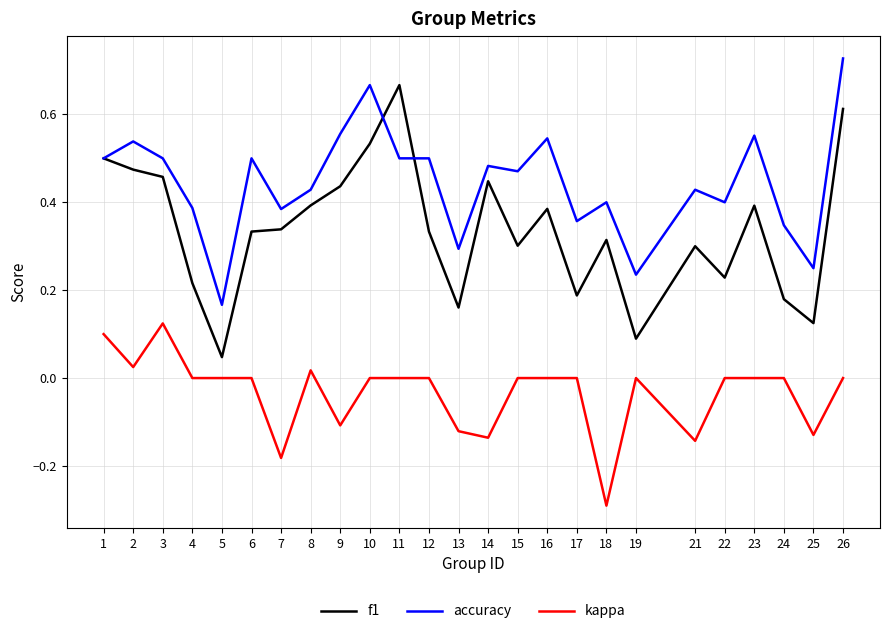

Which category has the lowest value in the kappa series?

18